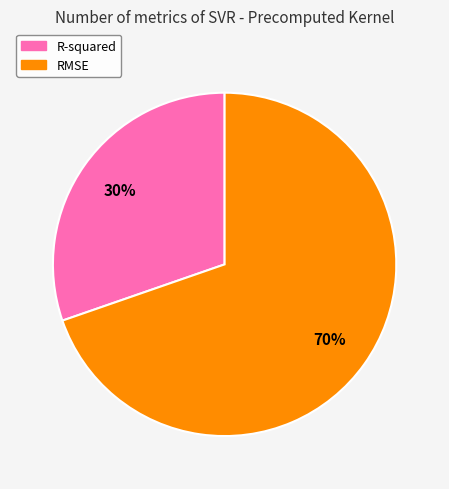

Rank the categories by value from highest to lowest.

RMSE, R-squared